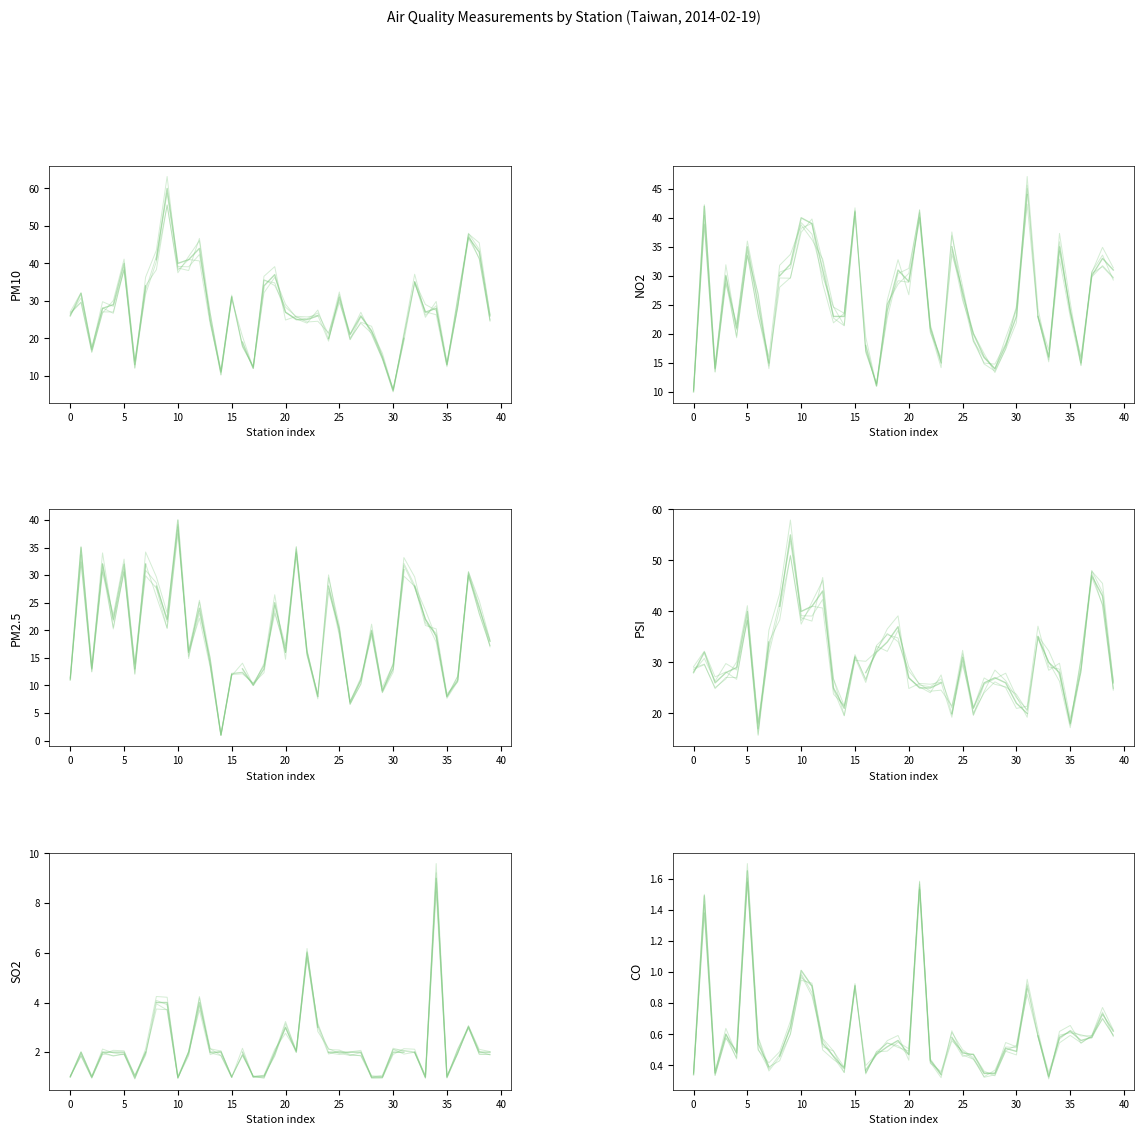

Does the chart display data point markers on the line(s)?

No